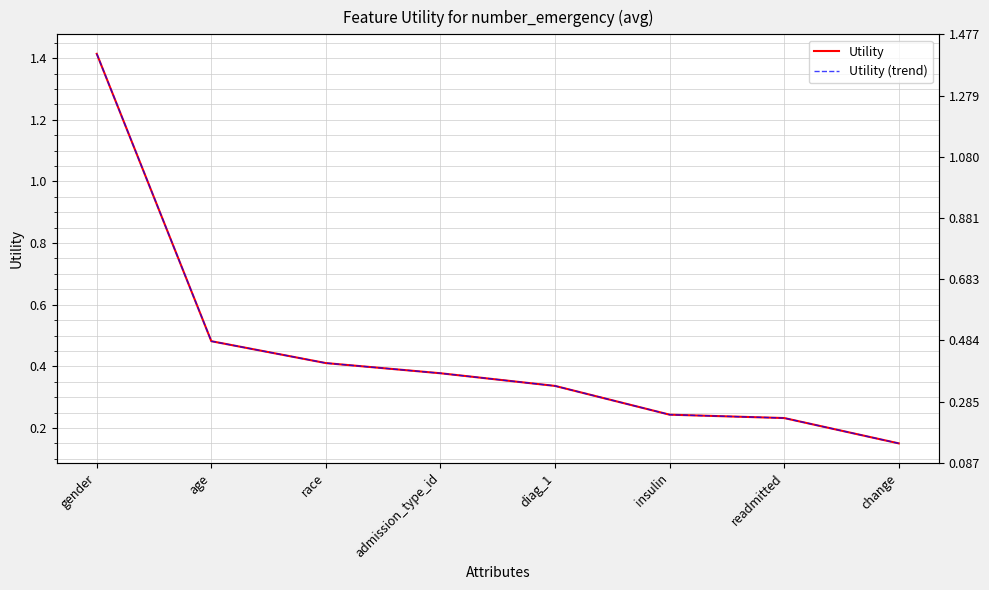

The value of Utility (trend) at age is 0.5. True or false?

True